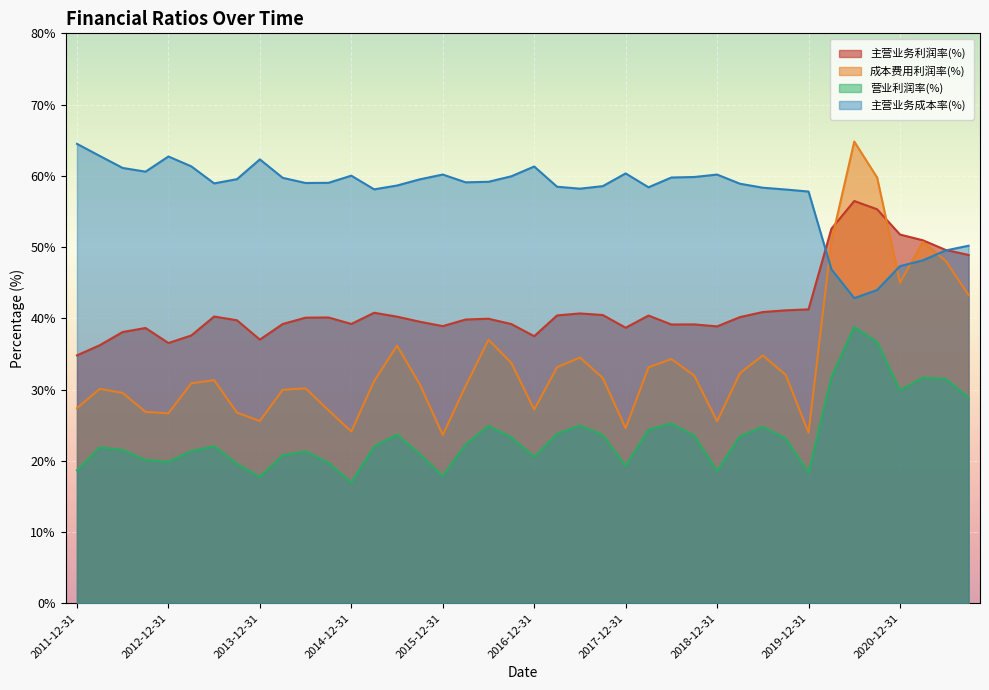

What is the lowest value of the 营业利润率(%) series?

16.9